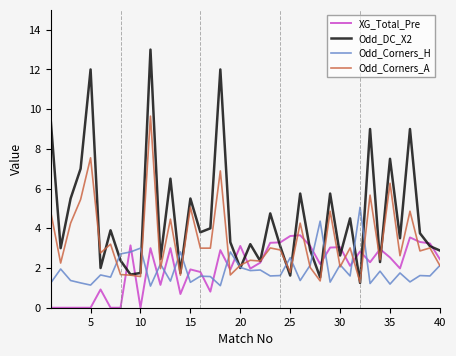

What is the greatest value displayed?

13.0